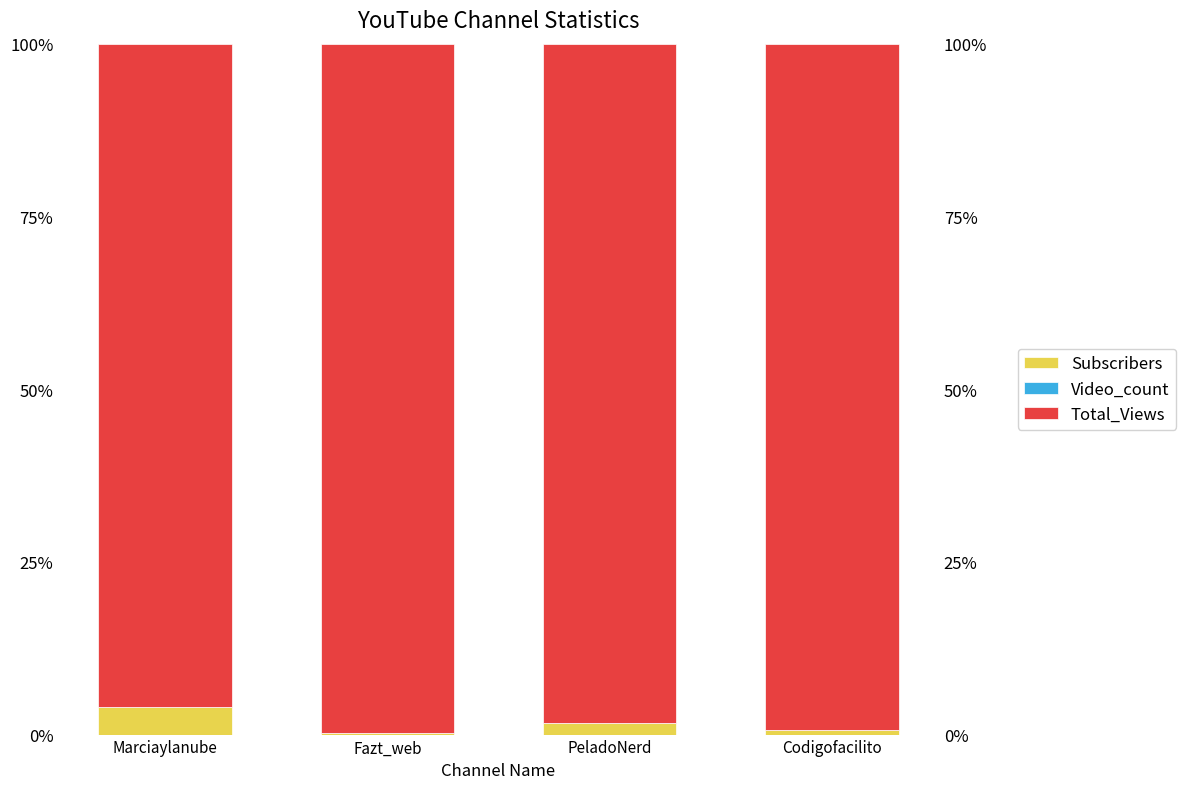

Reading left to right, extract all data points from this chart.

Subscribers: Marciaylanube=4.0	Fazt_web=0.2	PeladoNerd=1.6	Codigofacilito=0.7
Video_count: Marciaylanube=0.0	Fazt_web=0.0	PeladoNerd=0.0	Codigofacilito=0.0
Total_Views: Marciaylanube=96.0	Fazt_web=99.8	PeladoNerd=98.4	Codigofacilito=99.3